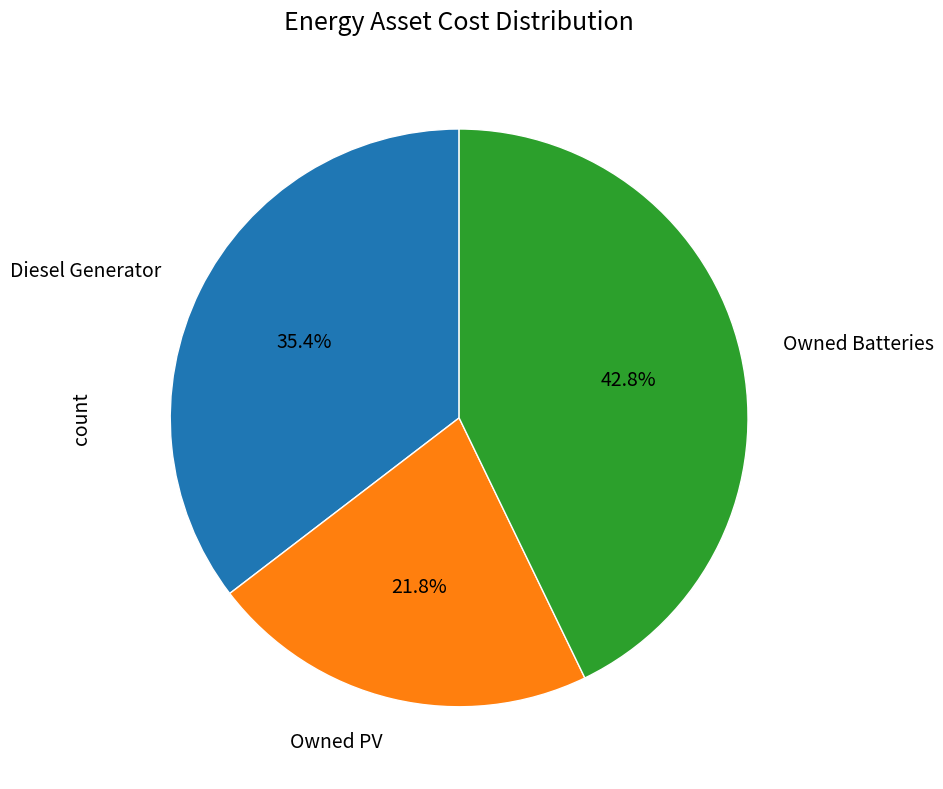

True or false: Owned Batteries accounts for 43% of the total.

True